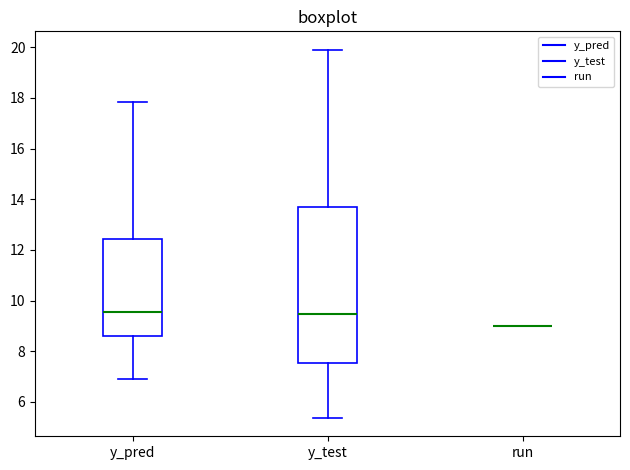

Which box is the tallest, from its lower edge to its upper edge?

y_test